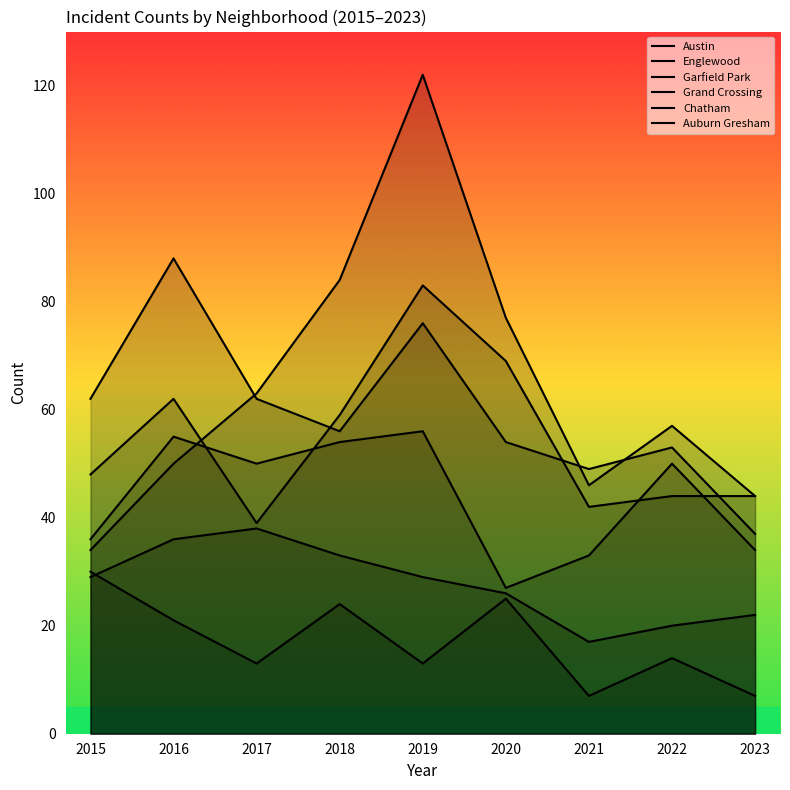

True or false: Grand Crossing and Chatham cross at least once.

False